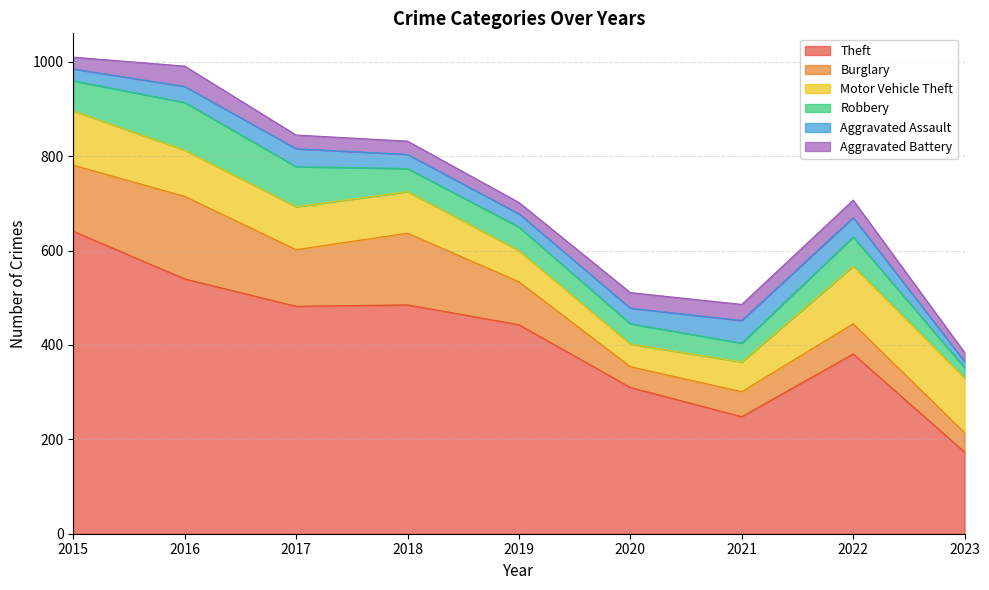

Which series changed the most between 2018 and 2023?

Theft